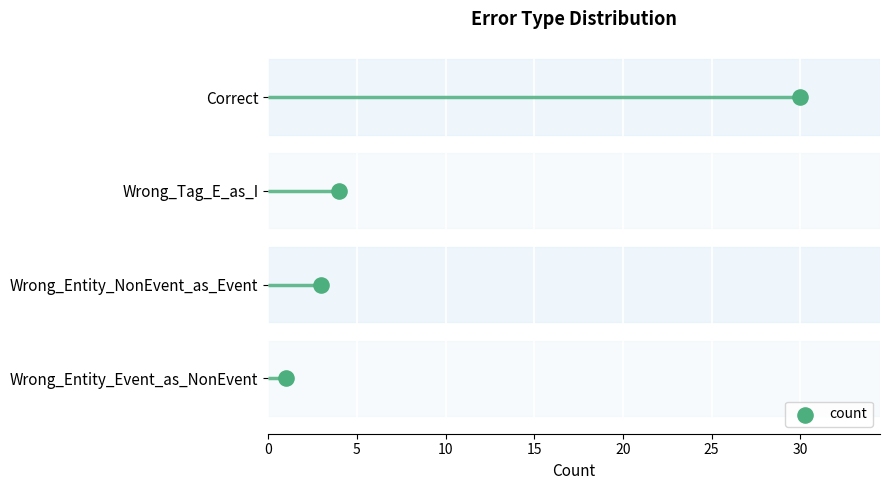

Between 5 and 15, which is larger?

15